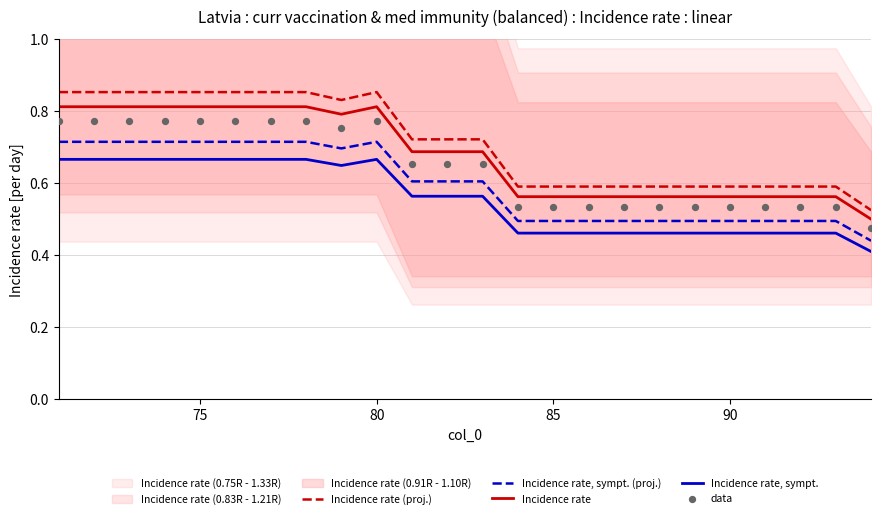

At how many categories does at least one series exceed 0?

24